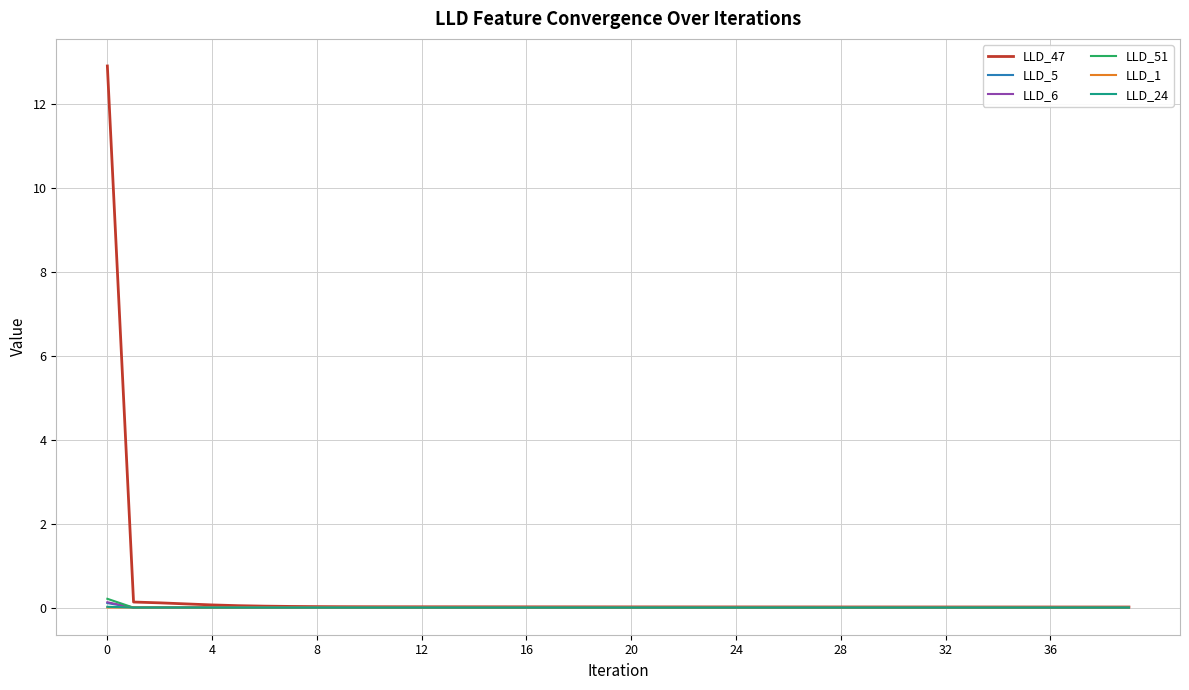

What is the greatest value displayed?

12.9